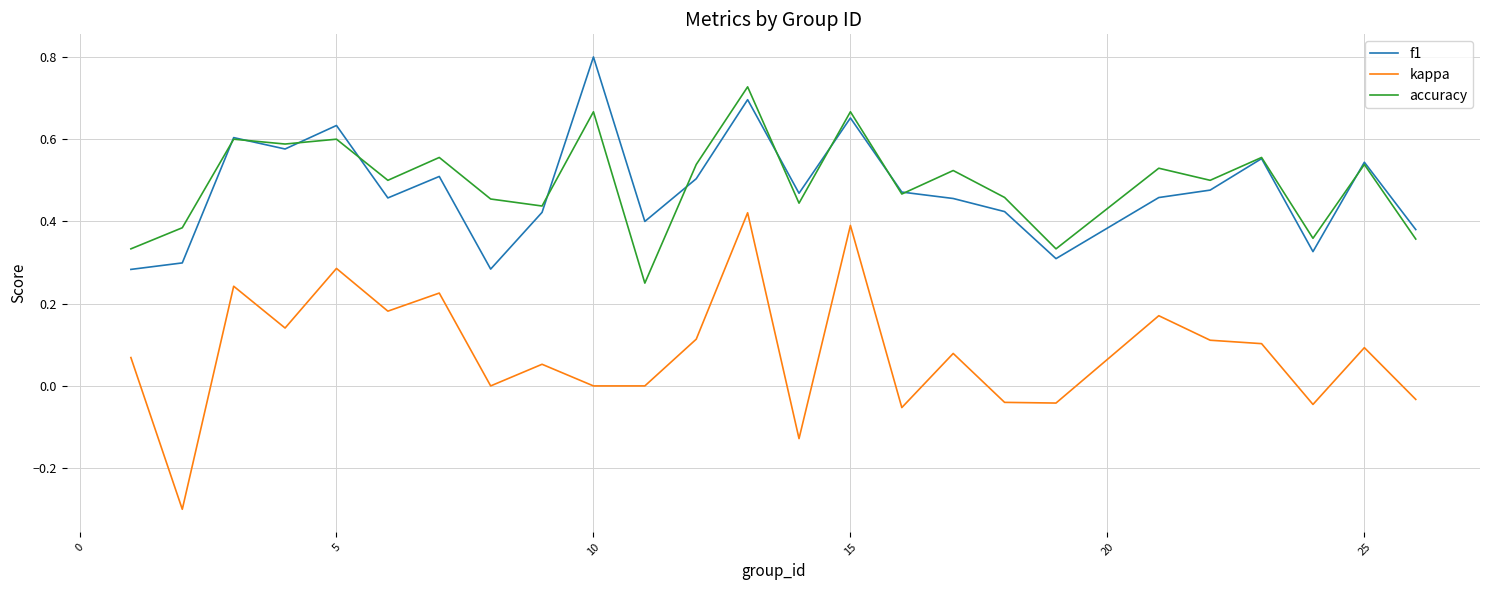

In accuracy, how many points are higher than both neighbors (excluding endpoints)?

10